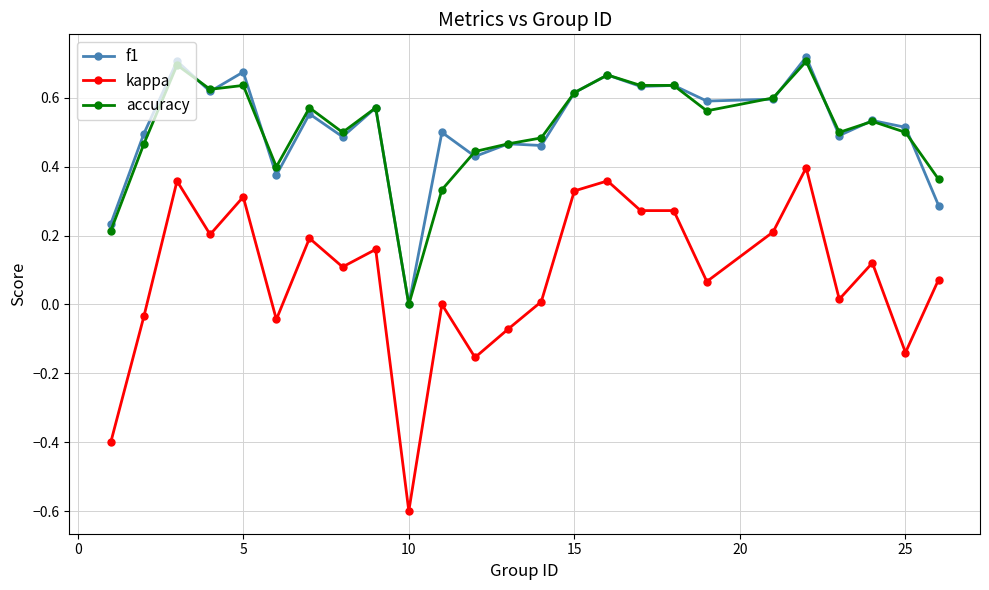

What is the minimum value shown in the chart?

-0.6